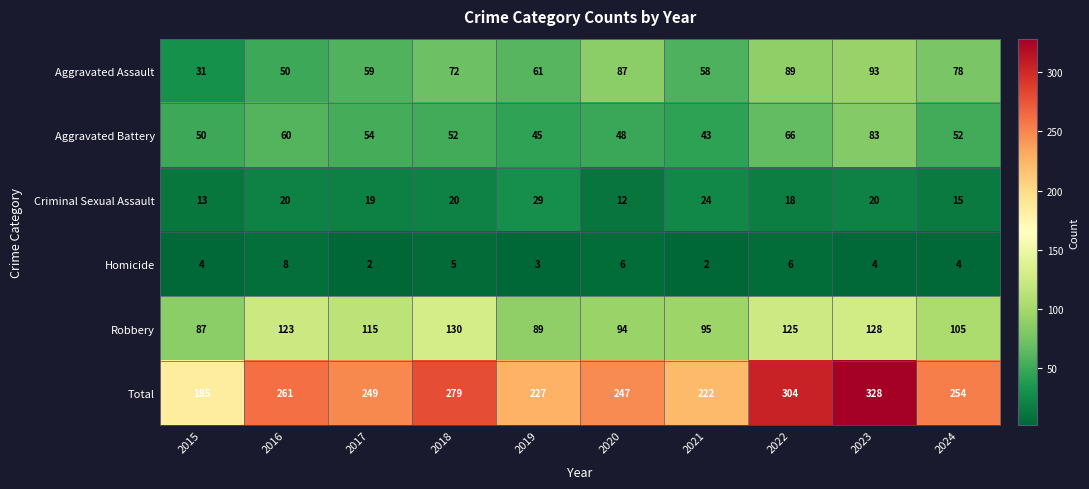

What is the total value across all series at 2023?

656